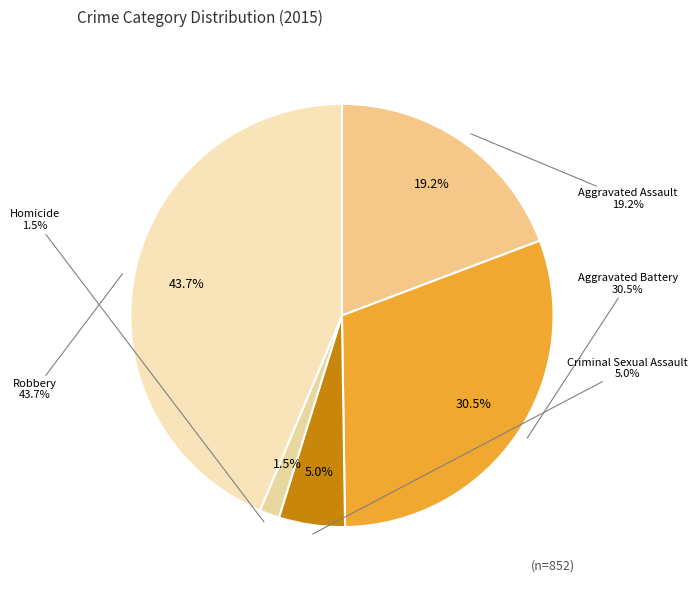

Count the number of slices in the pie.

5